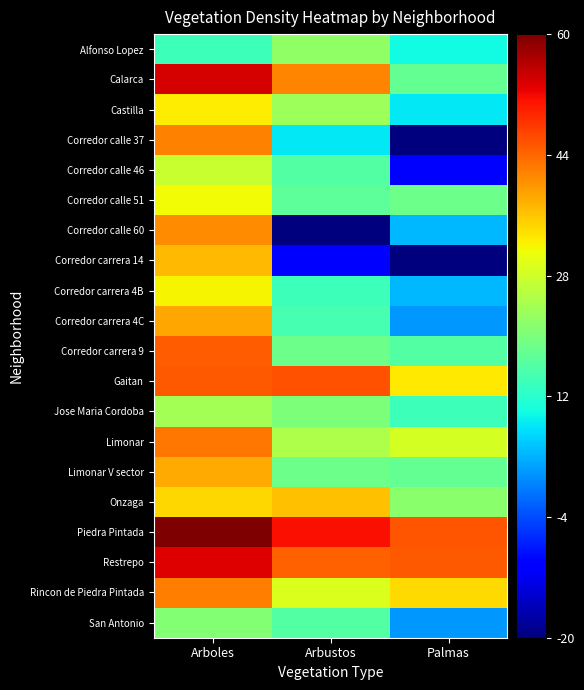

Reading left to right, list all the values displayed in this chart.

Alfonso Lopez: Arboles=2.5	Arbustos=3.1	Palmas=2.2
Calarca: Arboles=5.4	Arbustos=4.5	Palmas=2.8
Castilla: Arboles=3.9	Arbustos=3.2	Palmas=2.1
Corredor calle 37: Arboles=4.5	Arbustos=2.1	Palmas=0.0
Corredor calle 46: Arboles=3.5	Arbustos=2.6	Palmas=0.7
Corredor calle 51: Arboles=3.8	Arbustos=2.7	Palmas=2.8
Corredor calle 60: Arboles=4.5	Arbustos=0.0	Palmas=1.8
Corredor carrera 14: Arboles=4.2	Arbustos=0.7	Palmas=0.0
Corredor carrera 4B: Arboles=3.8	Arbustos=2.5	Palmas=1.8
Corredor carrera 4C: Arboles=4.3	Arbustos=2.6	Palmas=1.6
Corredor carrera 9: Arboles=4.8	Arbustos=2.8	Palmas=2.6
Gaitan: Arboles=4.8	Arbustos=4.8	Palmas=3.9
Jose Maria Cordoba: Arboles=3.2	Arbustos=2.9	Palmas=2.5
Limonar: Arboles=4.6	Arbustos=3.3	Palmas=3.6
Limonar V sector: Arboles=4.3	Arbustos=2.8	Palmas=2.8
Onzaga: Arboles=4.0	Arbustos=4.1	Palmas=3.0
Piedra Pintada: Arboles=5.9	Arbustos=5.2	Palmas=4.8
Restrepo: Arboles=5.4	Arbustos=4.7	Palmas=4.8
Rincon de Piedra Pintada: Arboles=4.6	Arbustos=3.6	Palmas=4.0
San Antonio: Arboles=3.0	Arbustos=2.6	Palmas=1.6